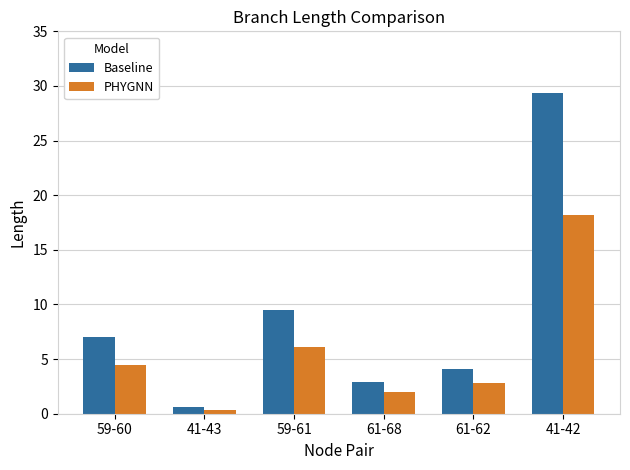

Which series has the largest range (max minus min)?

Baseline